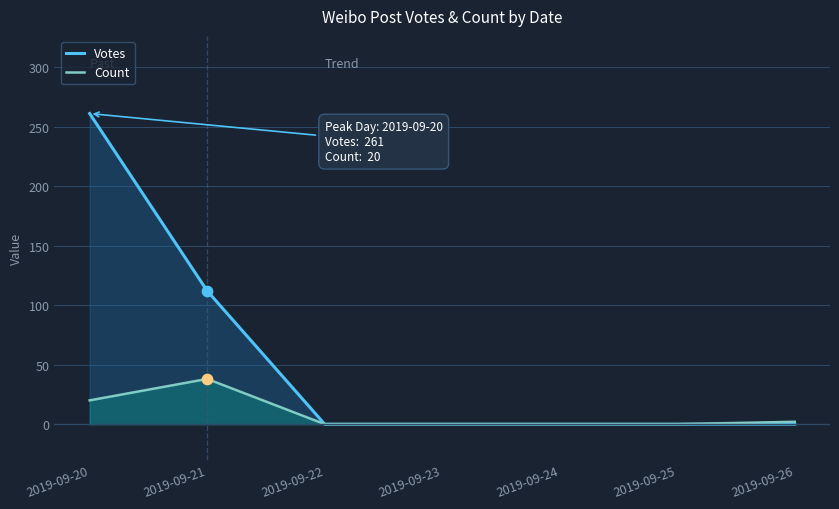

Which series has the widest spread of Y values?

Votes